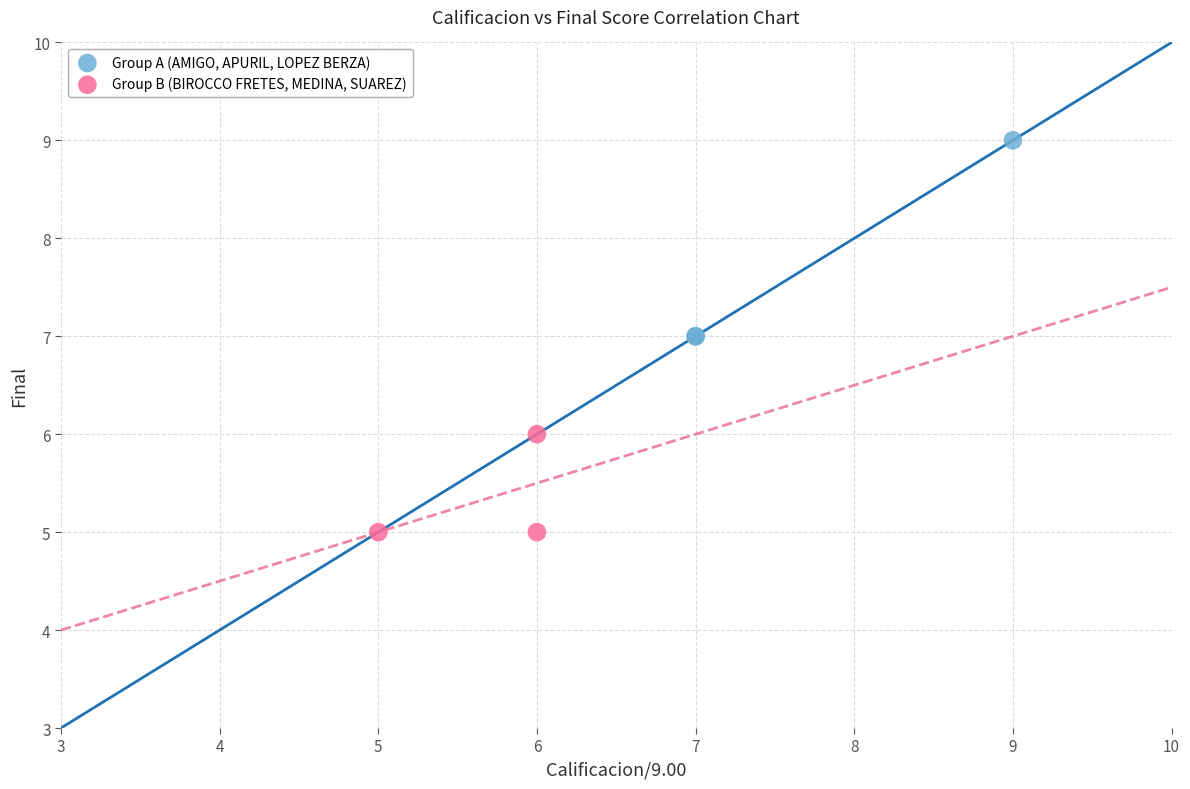

What are all the series names shown in the legend?

Group A (AMIGO, APURIL, LOPEZ BERZA), Group B (BIROCCO FRETES, MEDINA, SUAREZ)